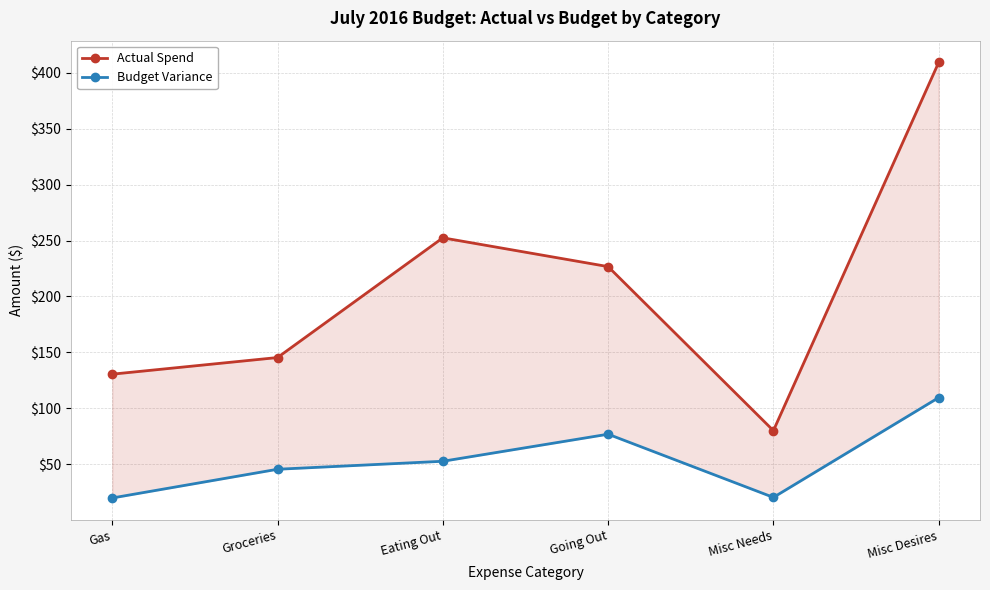

The value of Budget Variance at Groceries is 64.1. True or false?

False